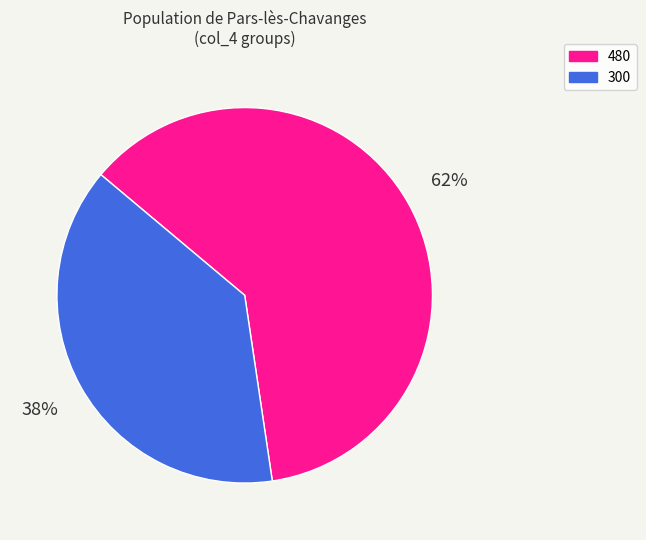

How many segments does this pie chart have?

2